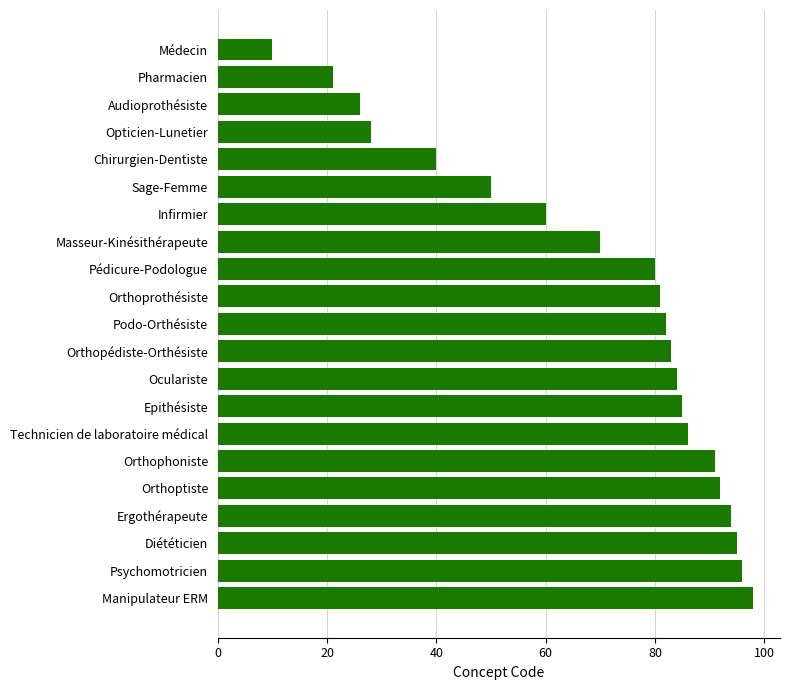

Reading bottom to top, extract all data points from this chart.

Manipulateur ERM=98	Psychomotricien=96	Diététicien=95	Ergothérapeute=94	Orthoptiste=92	Orthophoniste=91	Technicien de laboratoire médical=86	Epithésiste=85	Oculariste=84	Orthopédiste-Orthésiste=83	Podo-Orthésiste=82	Orthoprothésiste=81	Pédicure-Podologue=80	Masseur-Kinésithérapeute=70	Infirmier=60	Sage-Femme=50	Chirurgien-Dentiste=40	Opticien-Lunetier=28	Audioprothésiste=26	Pharmacien=21	Médecin=10